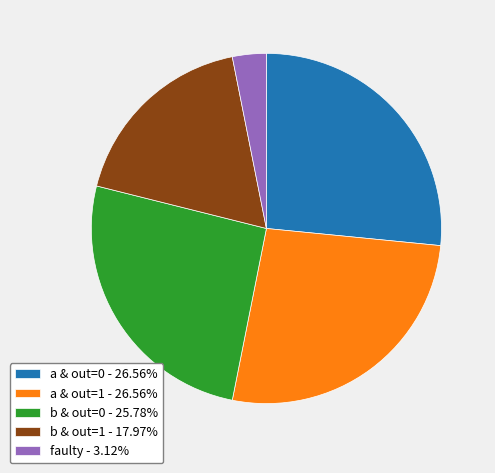

Is the sum of faulty - 3.12% and a & out=1 - 26.56% greater than half?

No